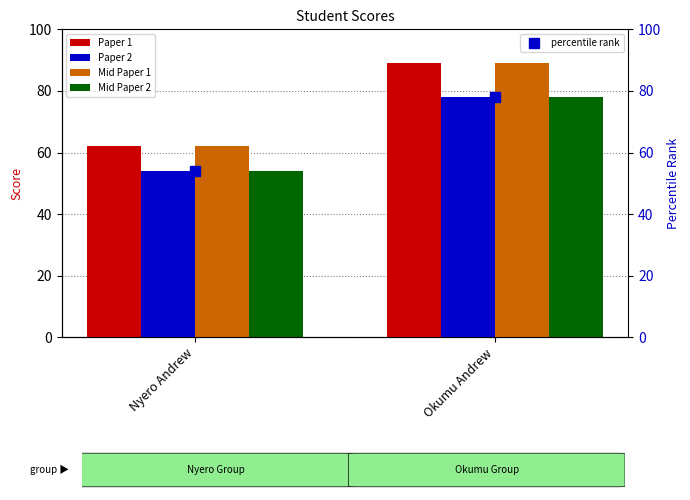

What is the approximate value of Mid Paper 2 at Nyero Andrew, to the nearest 5?

55